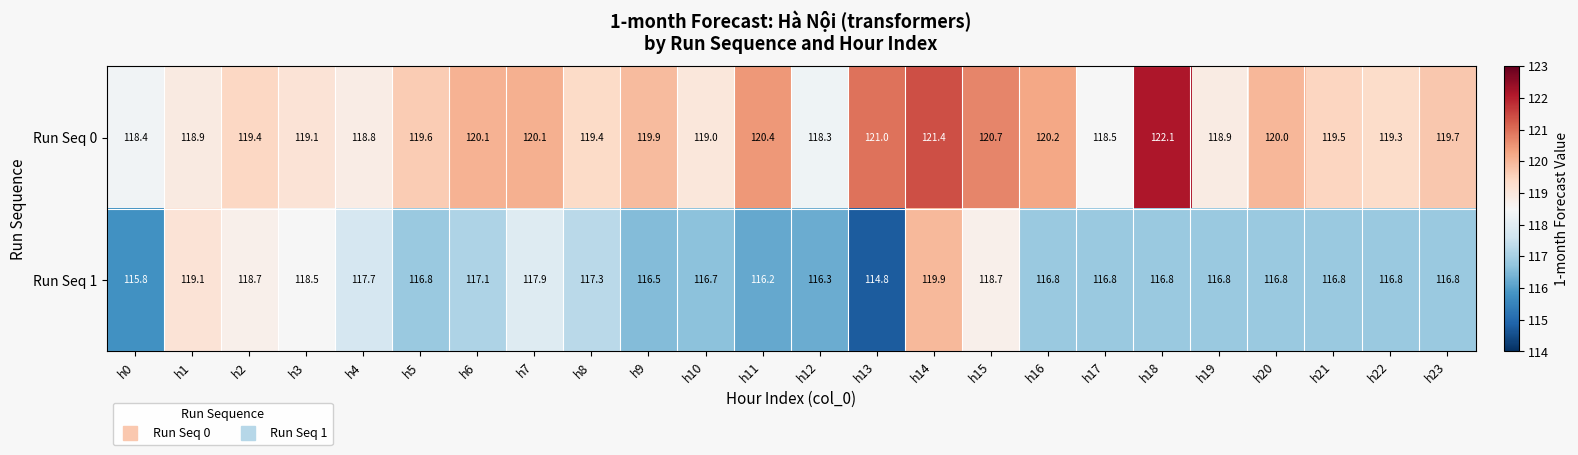

List the series in order of their overall mean, lowest first.

Run Seq 1, Run Seq 0